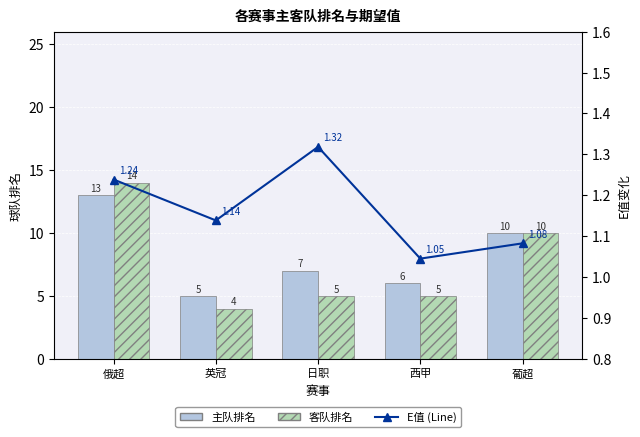

What position from the left is 俄超?

1